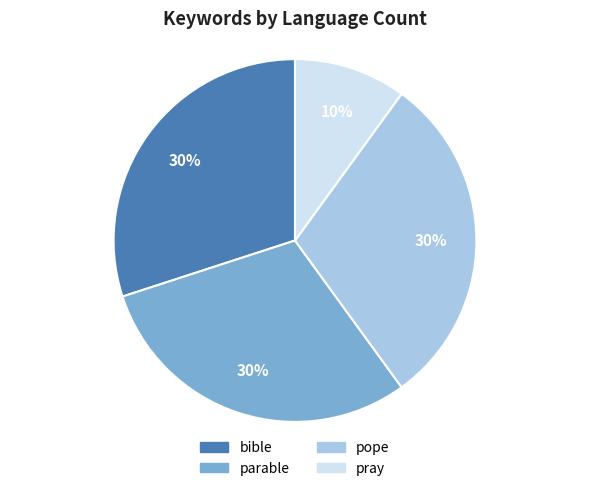

To the nearest percent, what is the difference between the pray and parable slice percentages?

20%